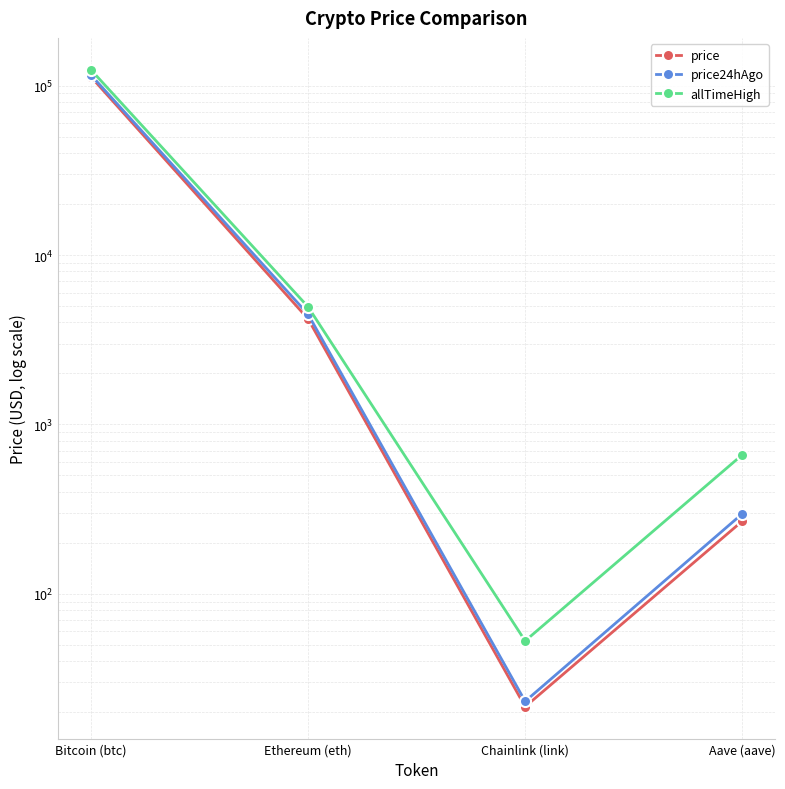

True or false: allTimeHigh has a value of 661.7 at Aave (aave).

True